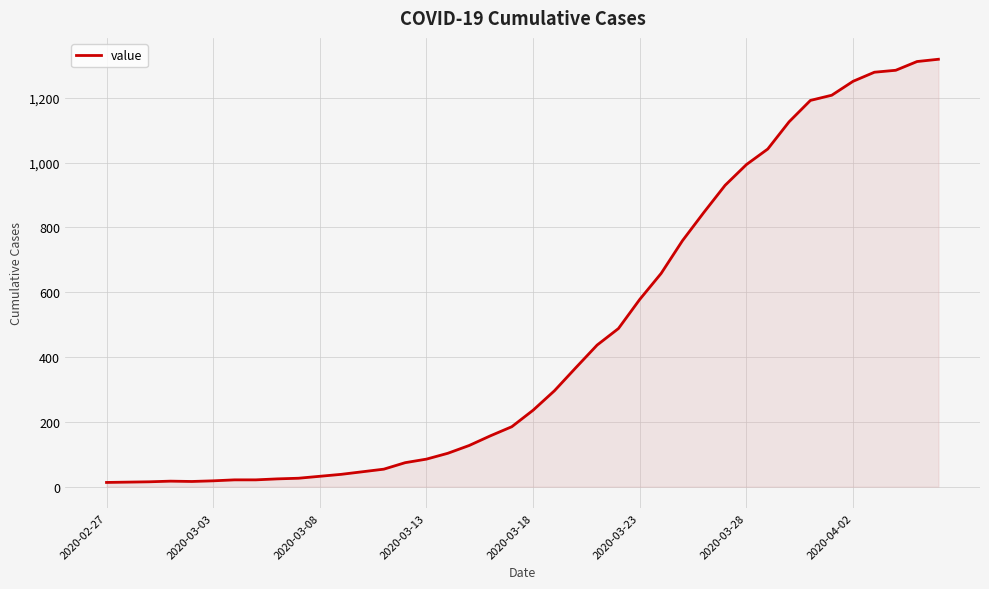

What is the difference between the maximum and minimum values?

1306